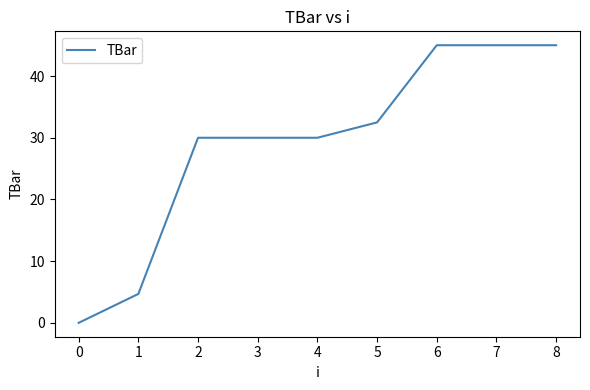

How many lines are shown in the chart?

1